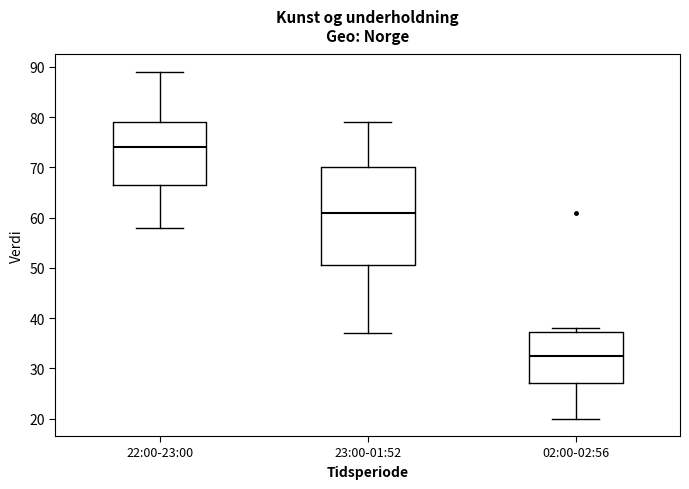

Where is the upper edge of the box for 02:00-02:56 on the y-axis? The values are not printed on the chart, so give them approximately, as read against the axis.

37